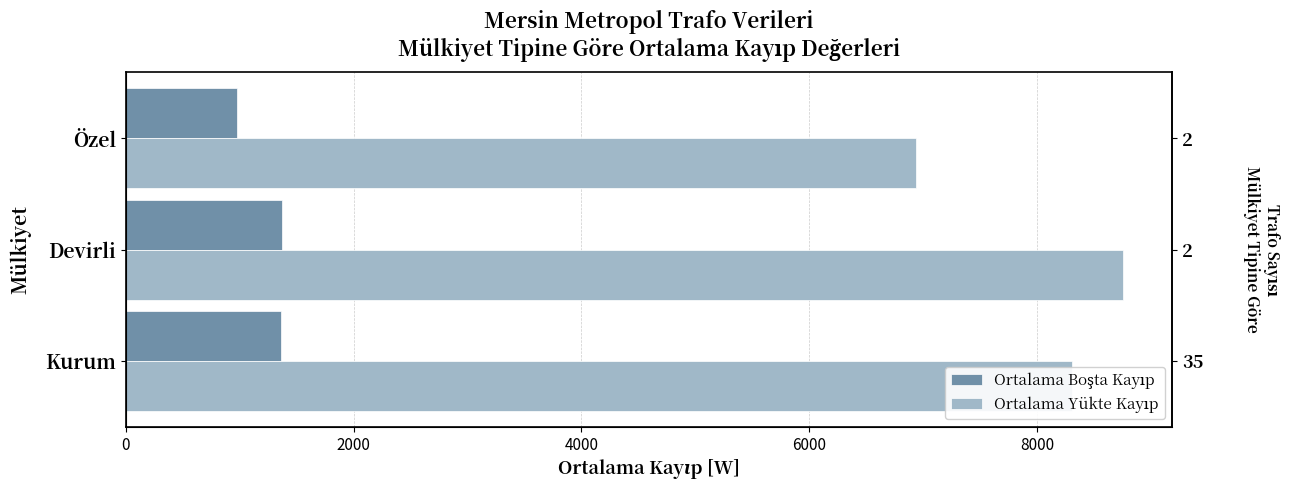

What is the difference between the highest and lowest values at Devirli?

7375.0